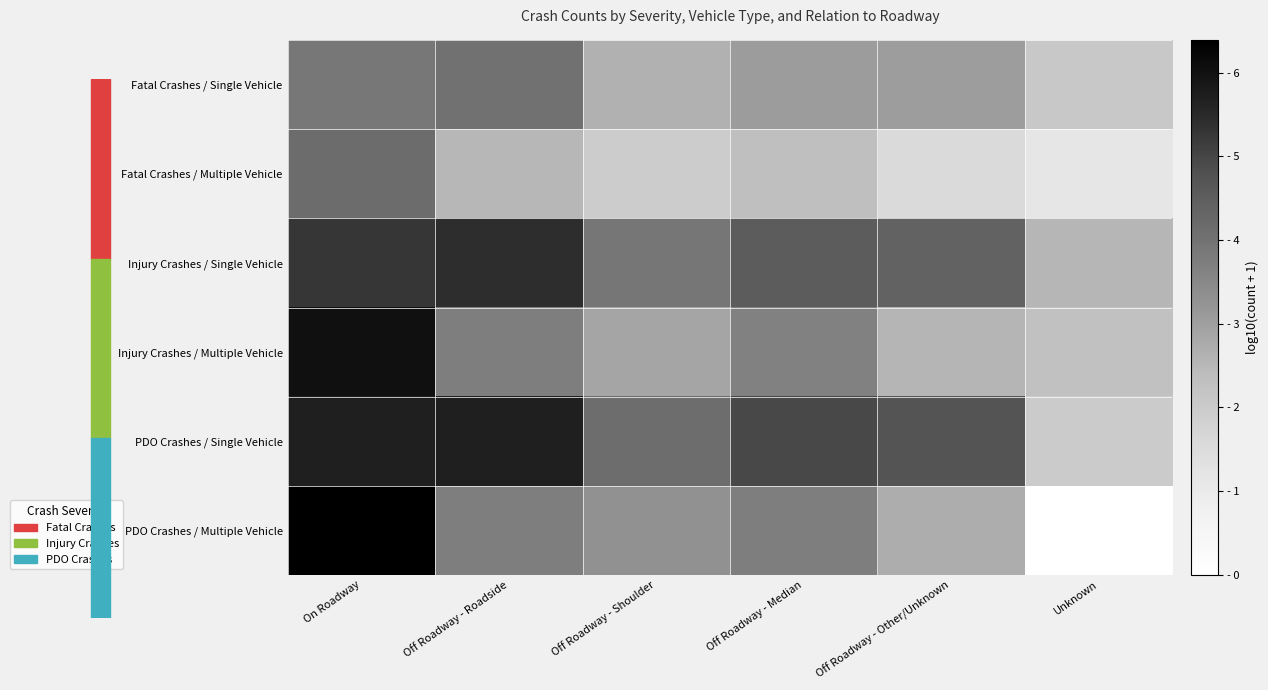

At how many categories does at least one series exceed 0?

6